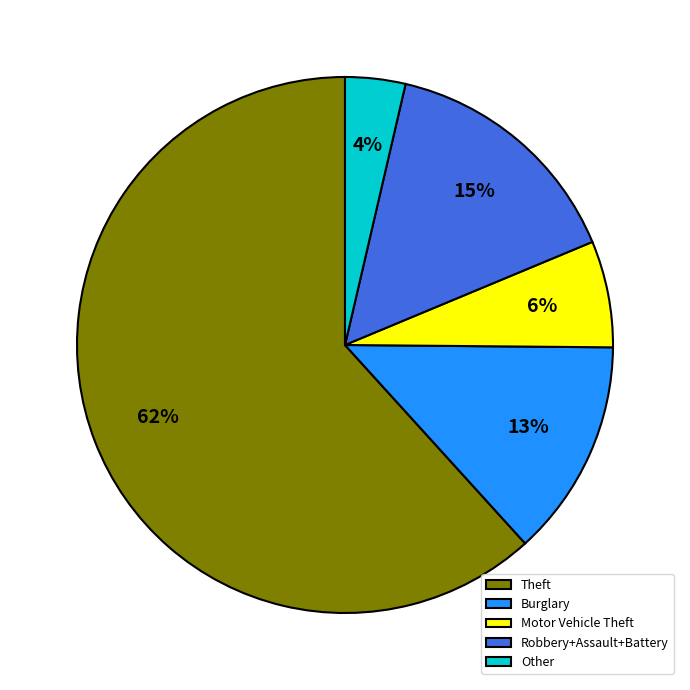

Which slice is the smallest?

Other